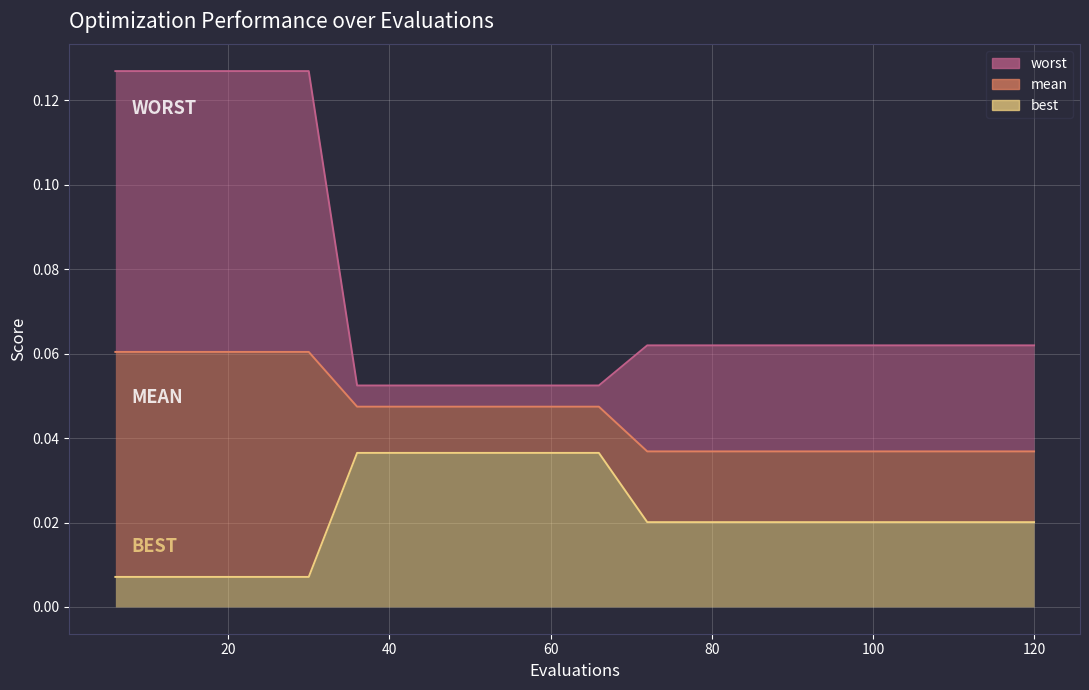

At which label is best closest to 0?

6